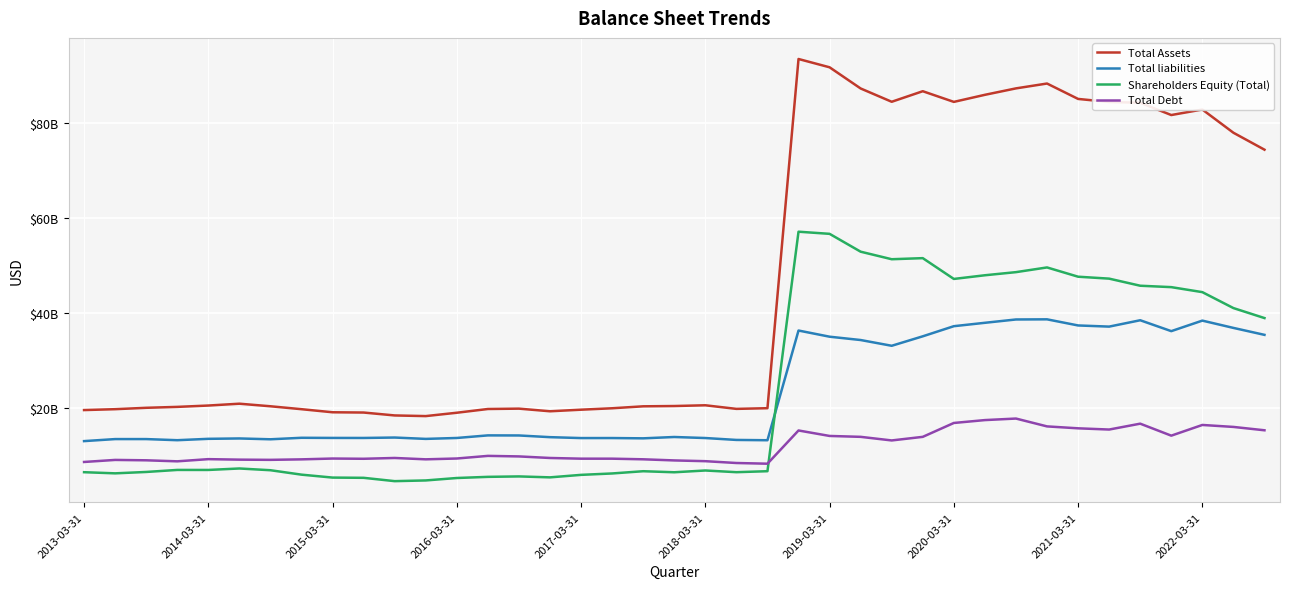

True or false: Total liabilities and Shareholders Equity (Total) cross at least once.

True